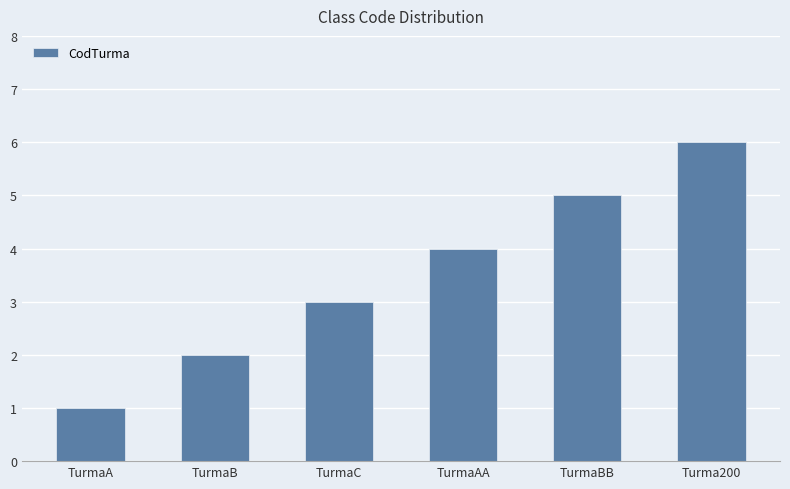

What is the value of the 1st bar from the left?

1